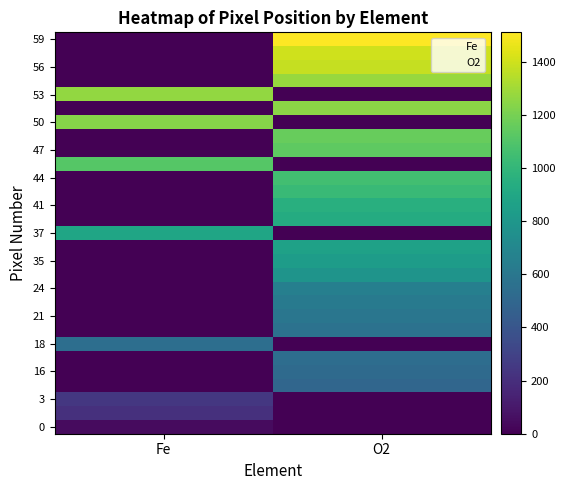

What is the total value across all series at O2?

19544.0